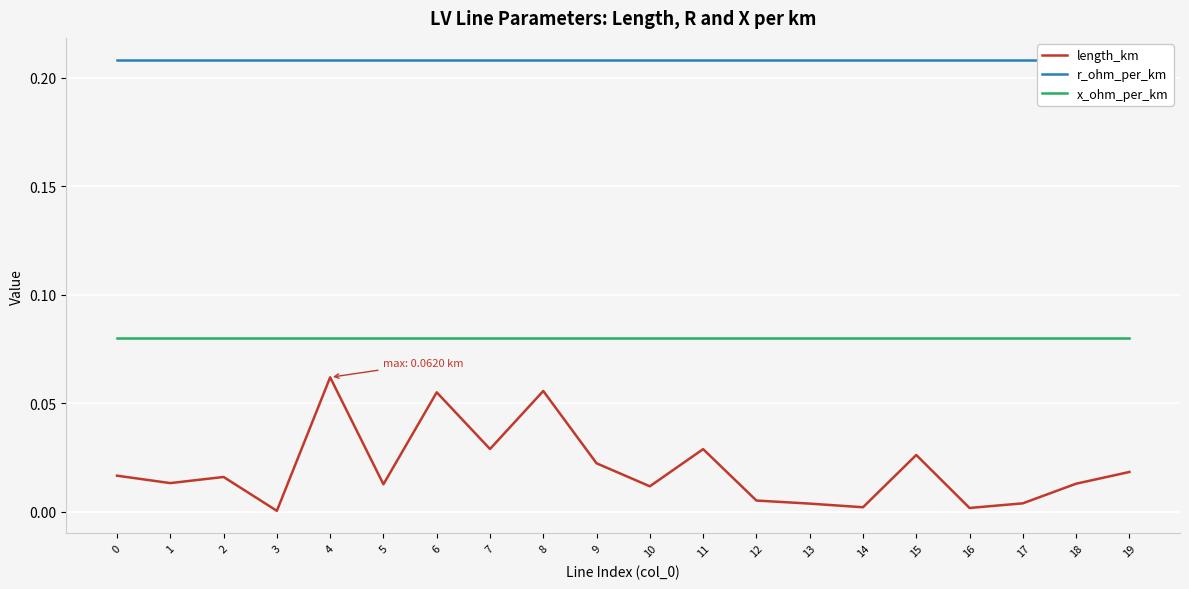

What is the difference between the highest and lowest values at 18?

0.2